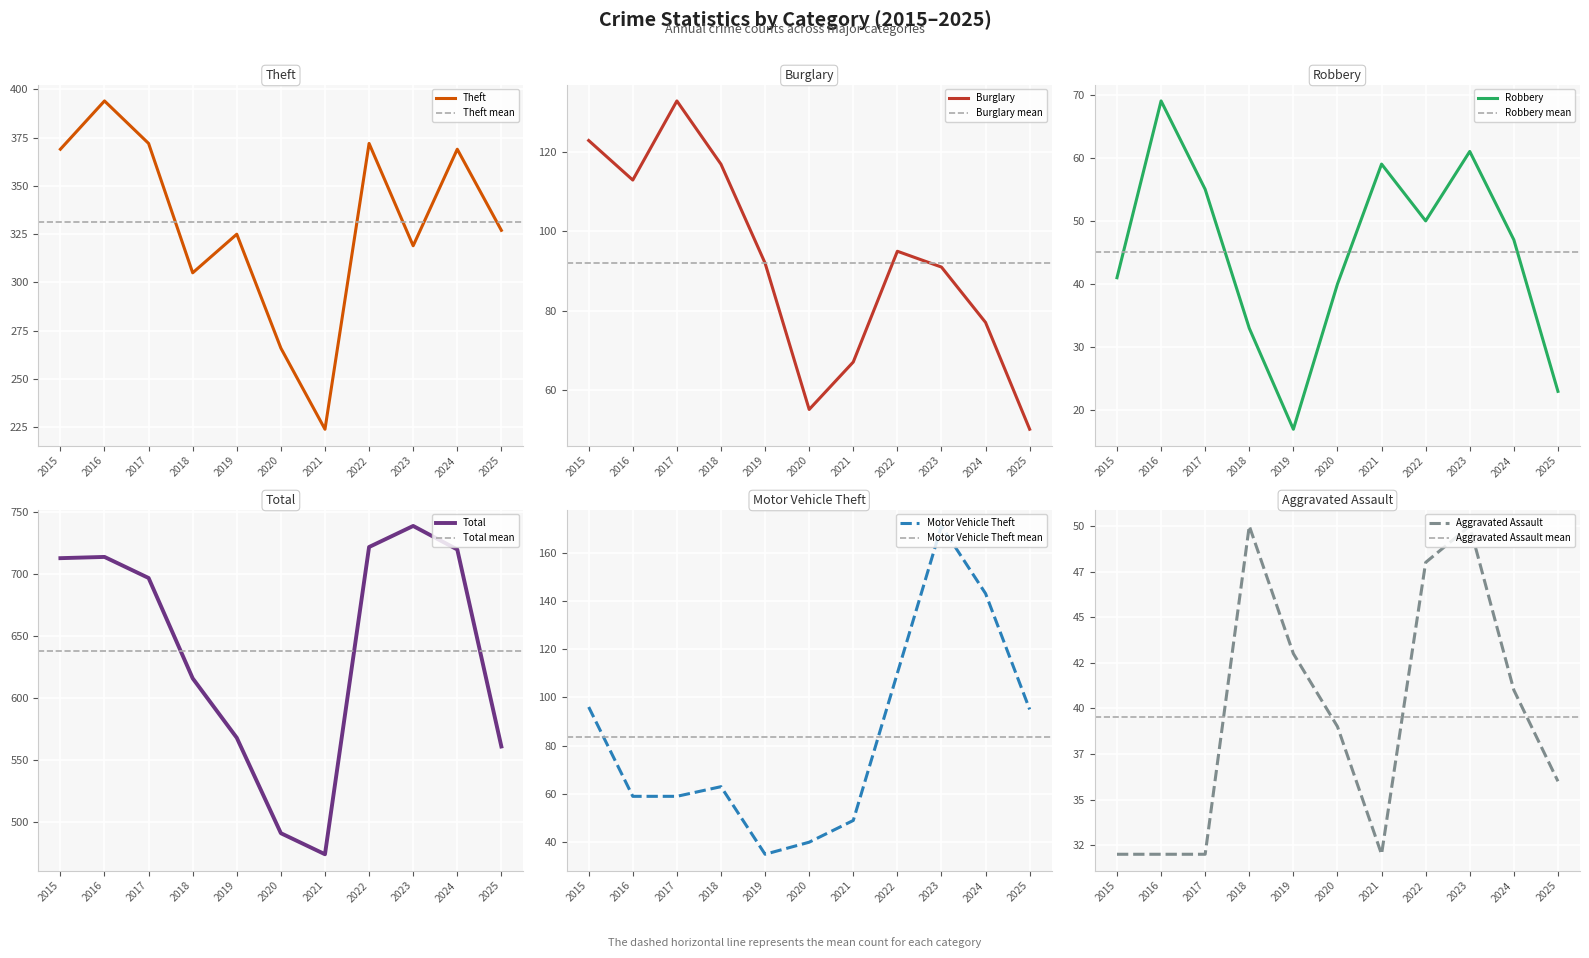

True or false: Theft has a value of 369 at 2024.

True